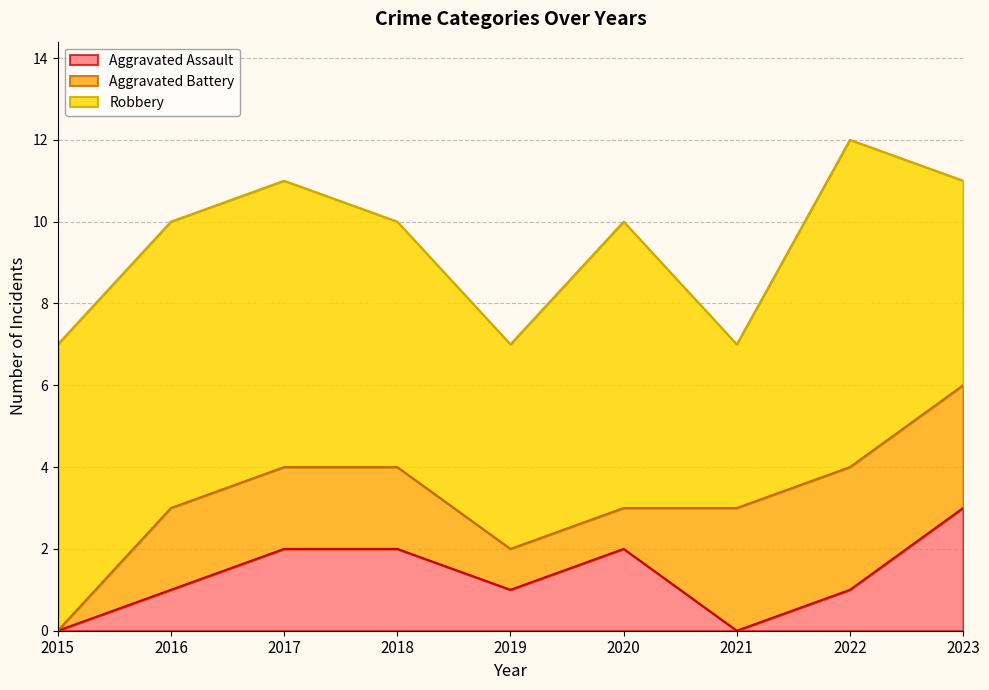

Where is the first local minimum for Robbery?

2019